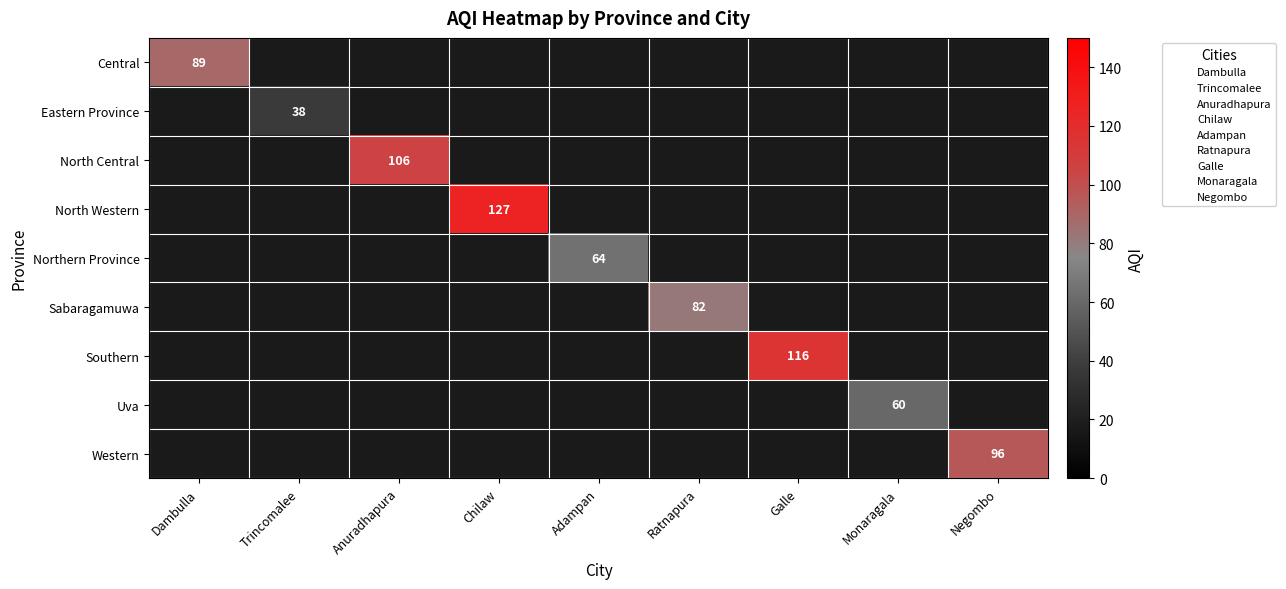

What is the maximum value shown in the chart?

127.0